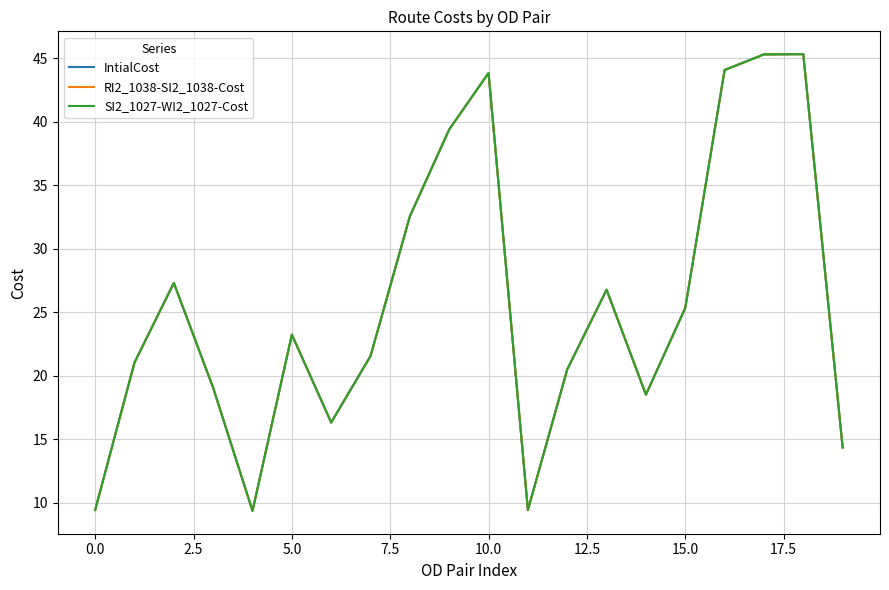

Which series has the largest range (max minus min)?

IntialCost